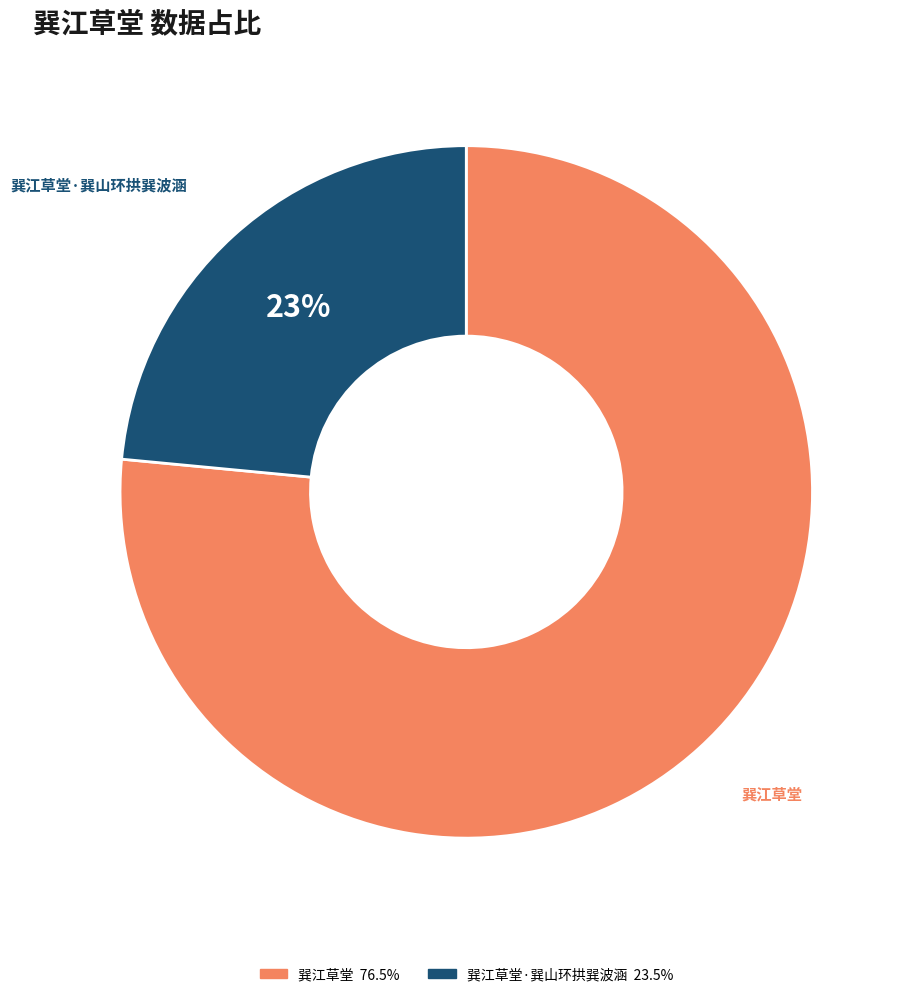

To the nearest percent, what is the average slice percentage?

50%